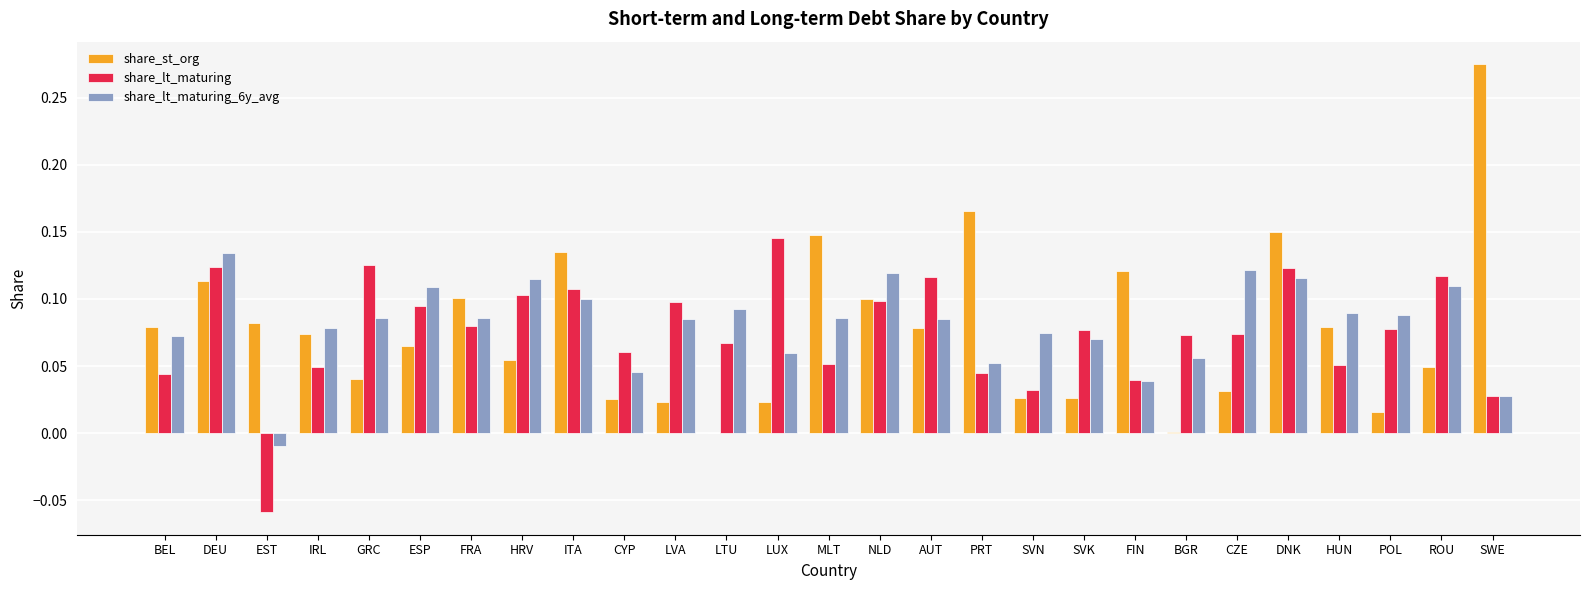

What is the sum of all share_lt_maturing_6y_avg values?

2.2